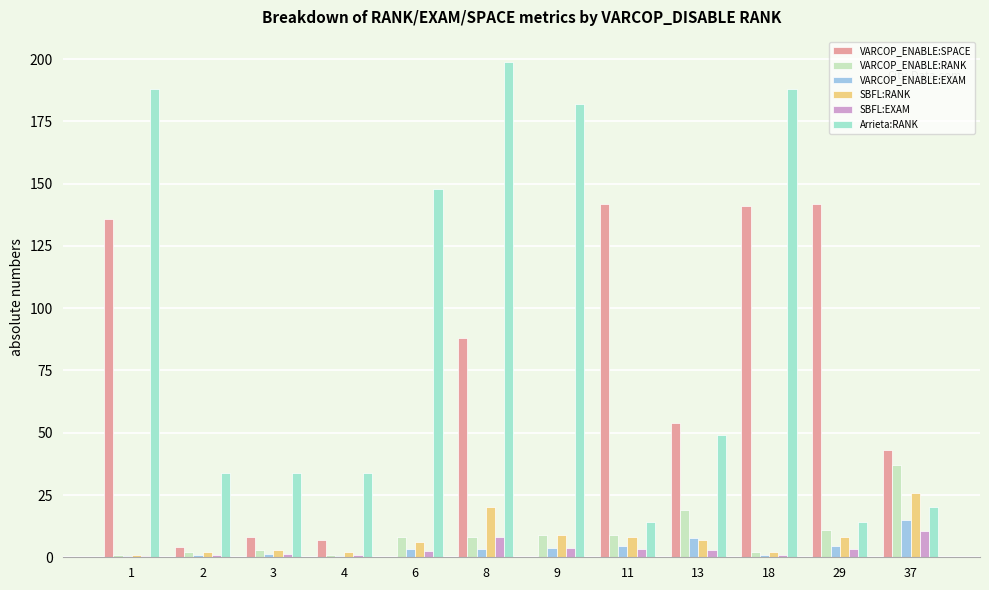

Read the VARCOP_ENABLE:RANK value at 29.

11.0